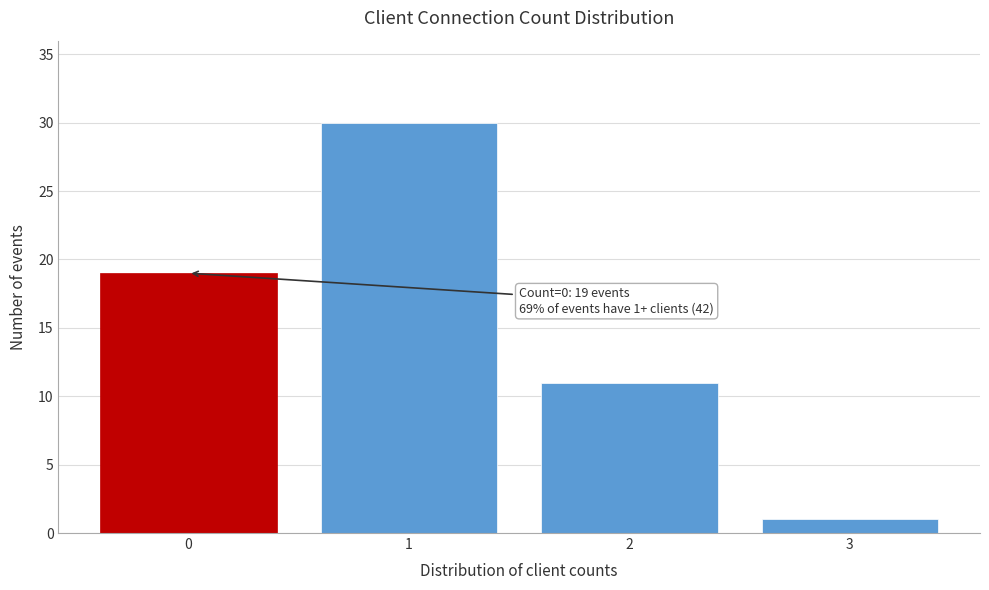

Reading left to right, transcribe all the data shown in this chart.

0=19	1=30	2=11	3=1